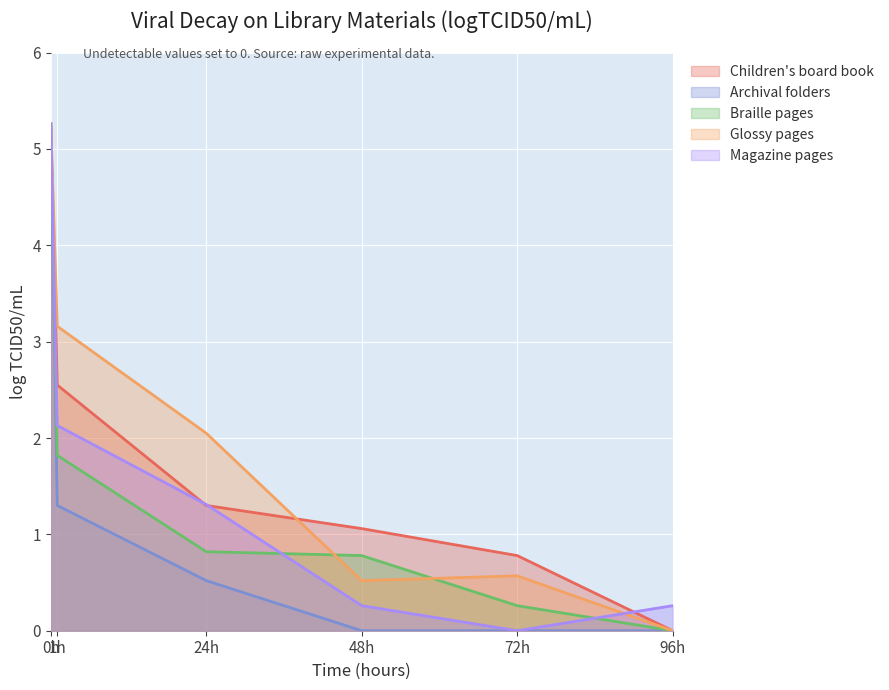

Is it true that Children's board book equals 1.2 at 72h?

False